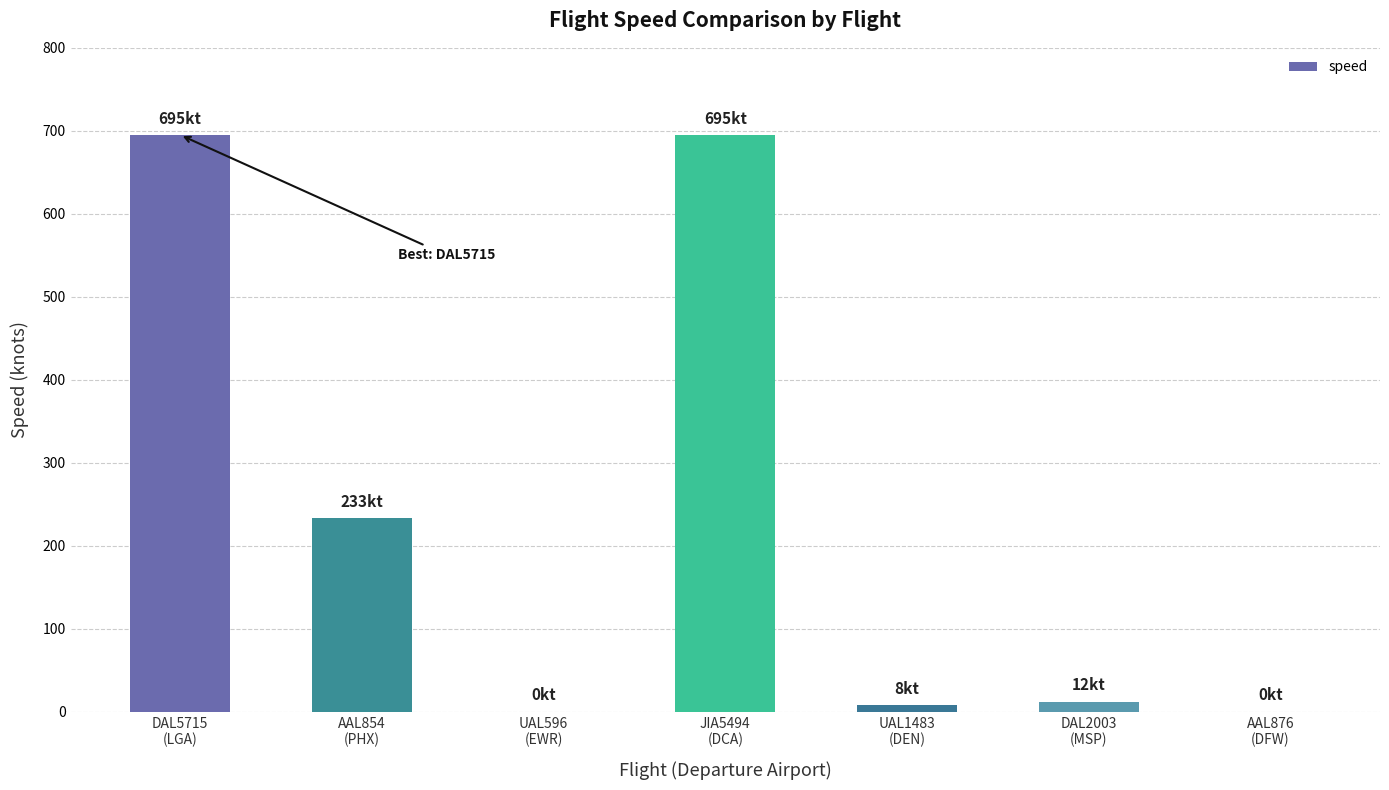

What is the sum of all values?

1643